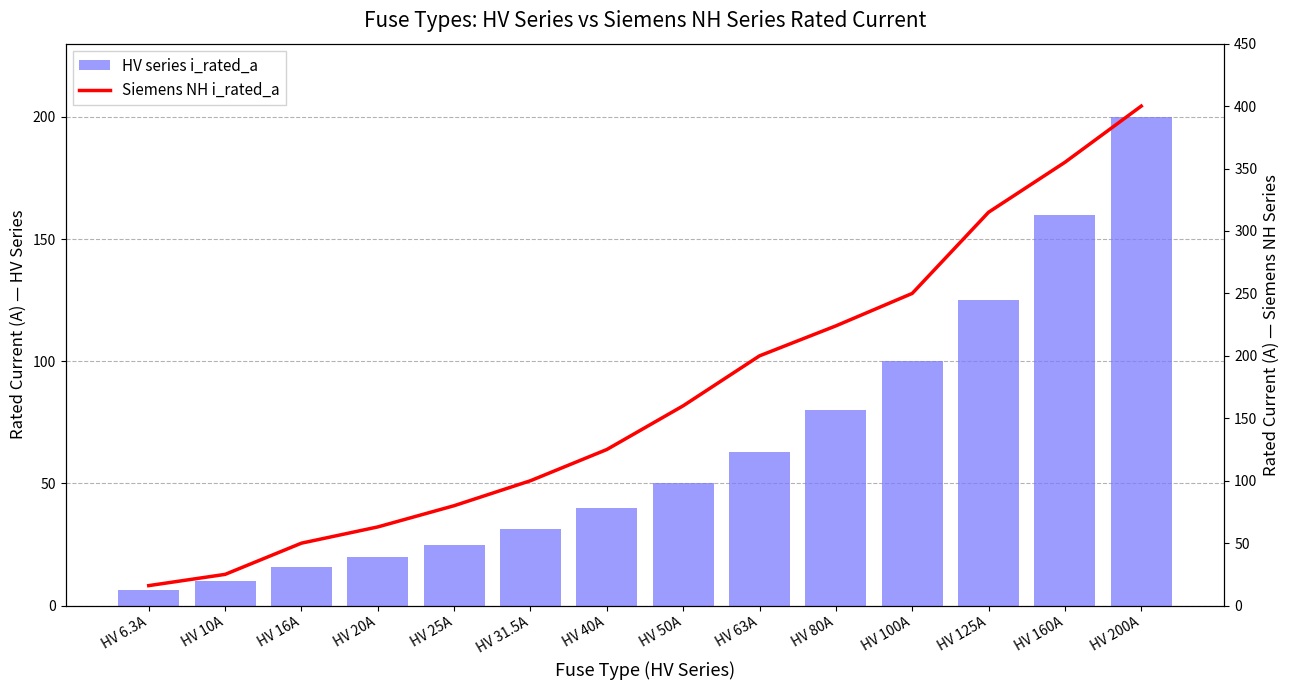

What is the label of the 10th bar from the right?

HV 25A